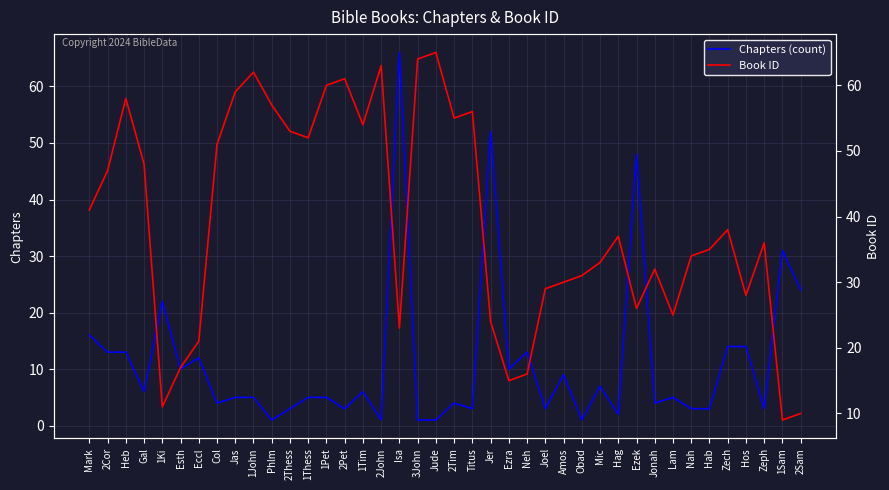

Rank the categories by Chapters value from highest to lowest.

Isa, Jer, Ezek, 1Sam, 2Sam, 1Ki, Mark, Zech, Hos, 2Cor, Heb, Neh, Eccl, Esth, Ezra, Amos, Mic, Gal, 1Tim, Jas, 1John, 1Thess, 1Pet, Lam, Col, 2Tim, Jonah, 2Thess, 2Pet, Titus, Joel, Nah, Hab, Zeph, Hag, Phlm, 2John, 3John, Jude, Obad